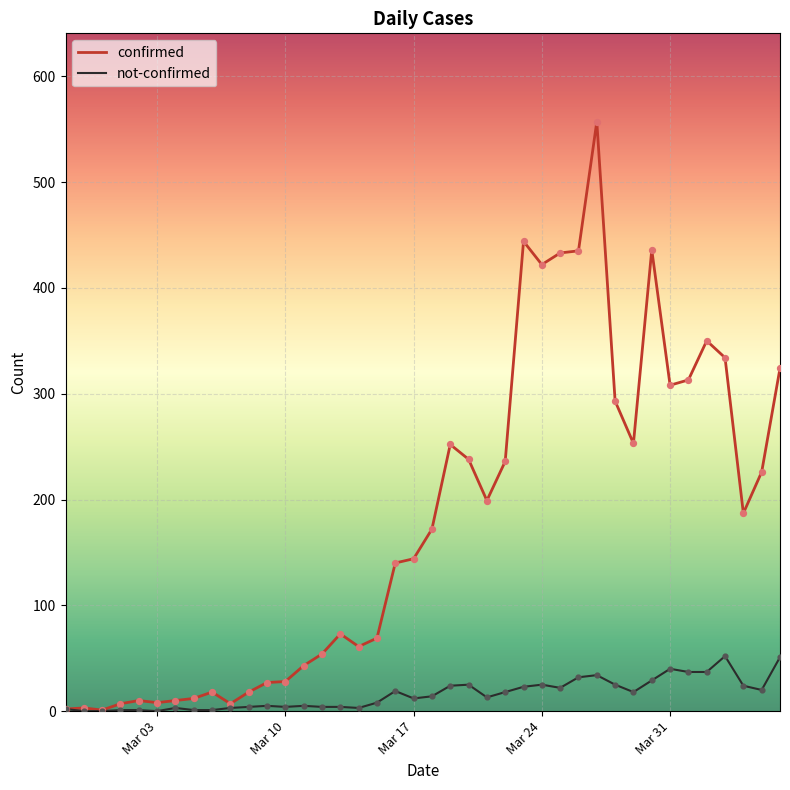

List the series in order of their overall mean, lowest first.

not-confirmed, confirmed